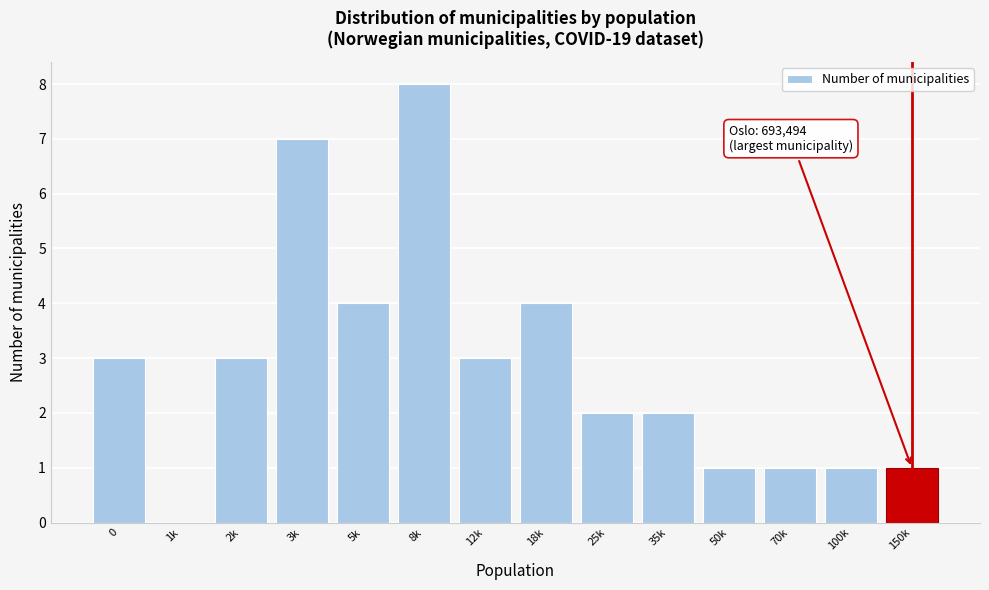

Reading left to right, extract all data points from this chart.

0=3	1k=0	2k=3	3k=7	5k=4	8k=8	12k=3	18k=4	25k=2	35k=2	50k=1	70k=1	100k=1	150k=1